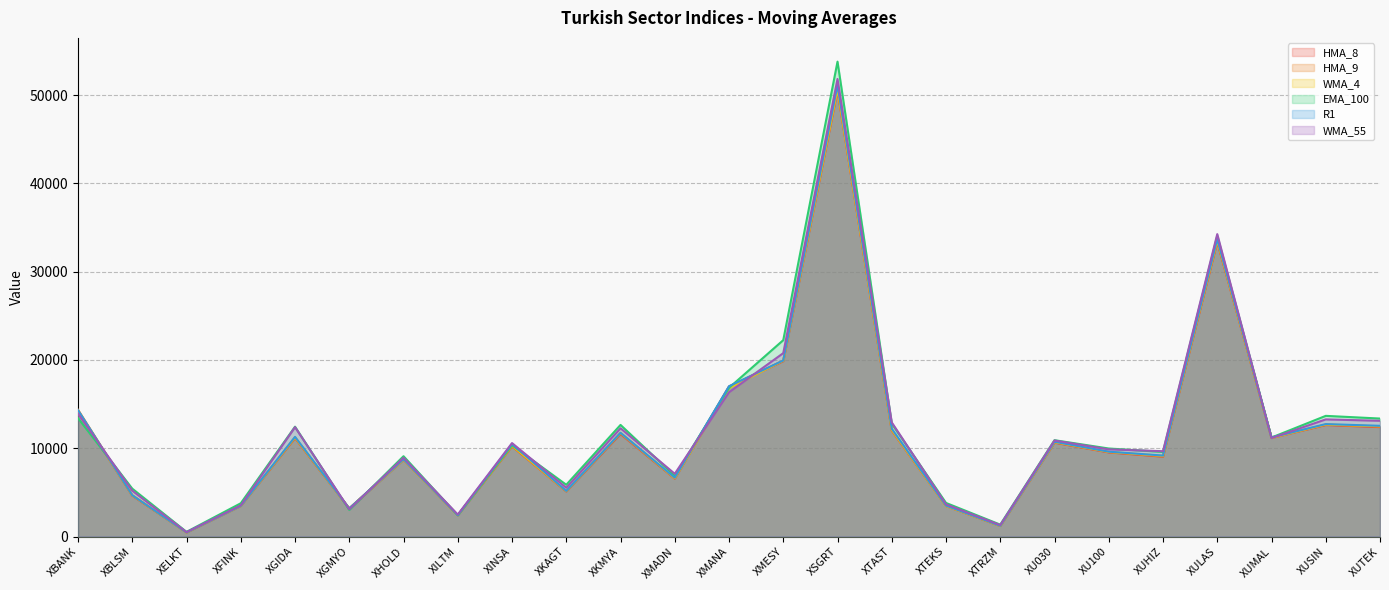

What is the average value of the HMA_8 series?

11378.3